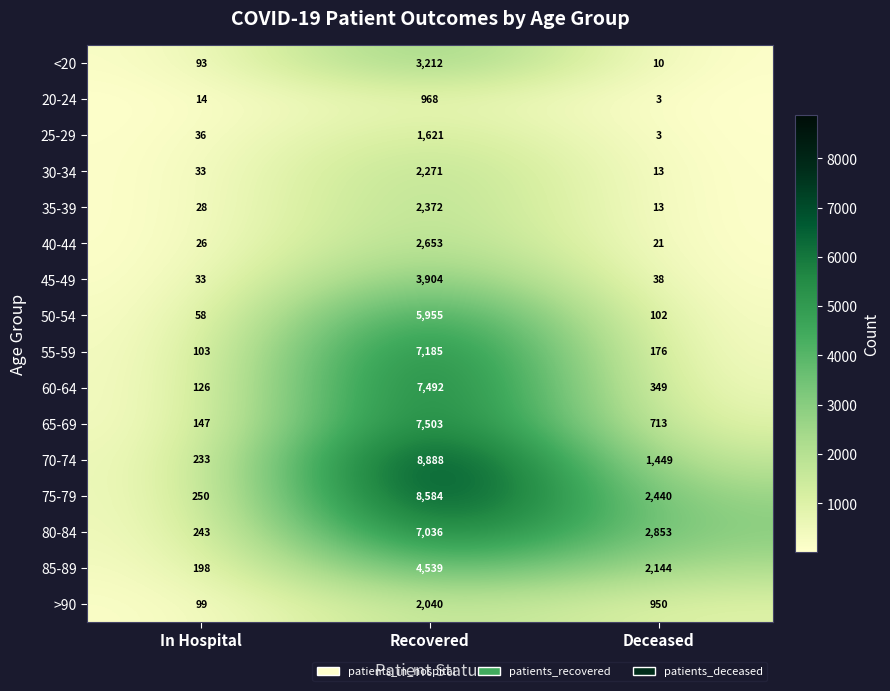

Rank the series by their maximum value, from lowest to highest.

20-24, 25-29, >90, 30-34, 35-39, 40-44, <20, 45-49, 85-89, 50-54, 80-84, 55-59, 60-64, 65-69, 75-79, 70-74